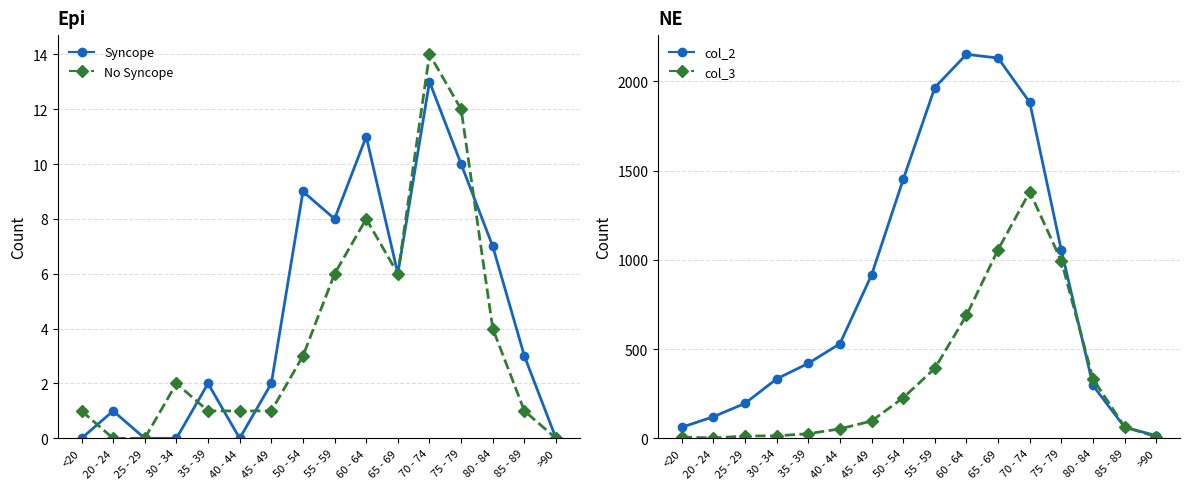

What position from the left is 35 - 39?

5